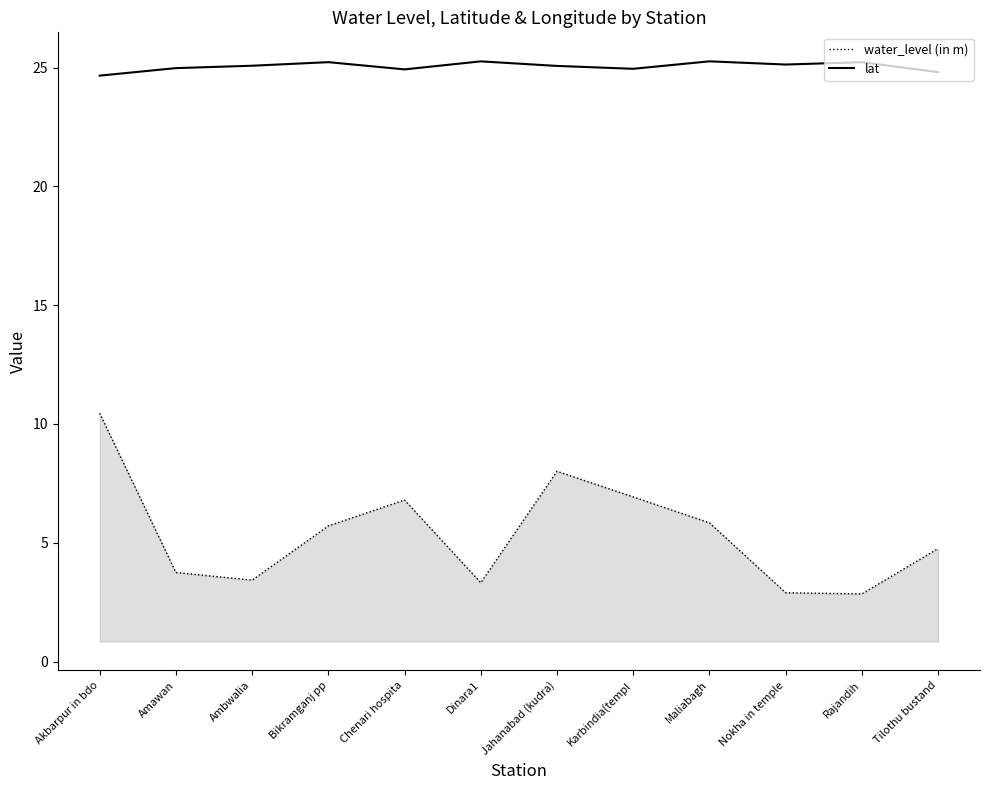

At which label does water_level (in m) reach its peak?

Akbarpur in bdo